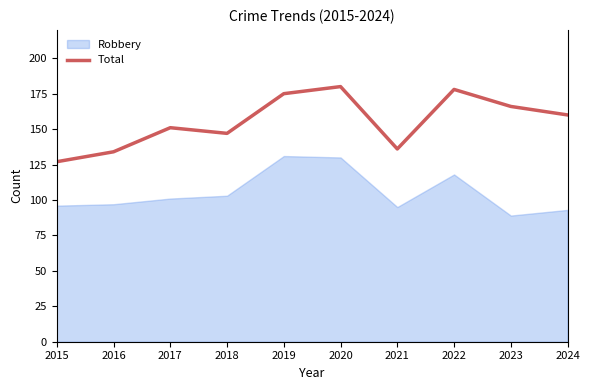

Is it true that the value at 2023 is 166?

True